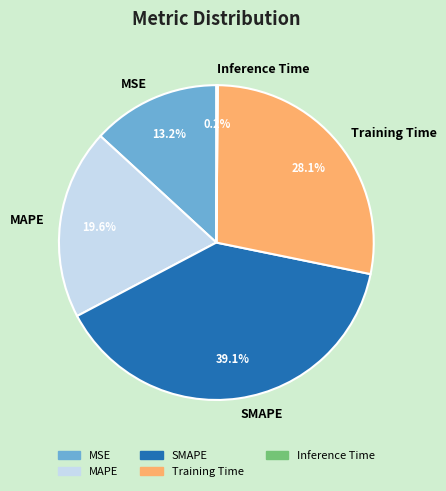

To the nearest percent, what is the average slice percentage?

20%